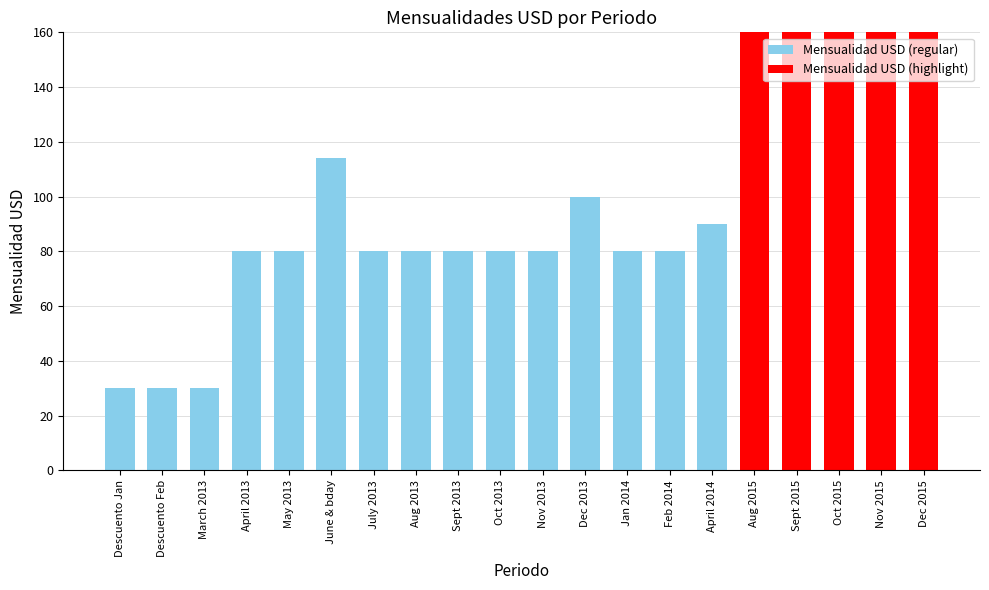

What is the change in value from Descuento Jan to Nov 2015?

+1330